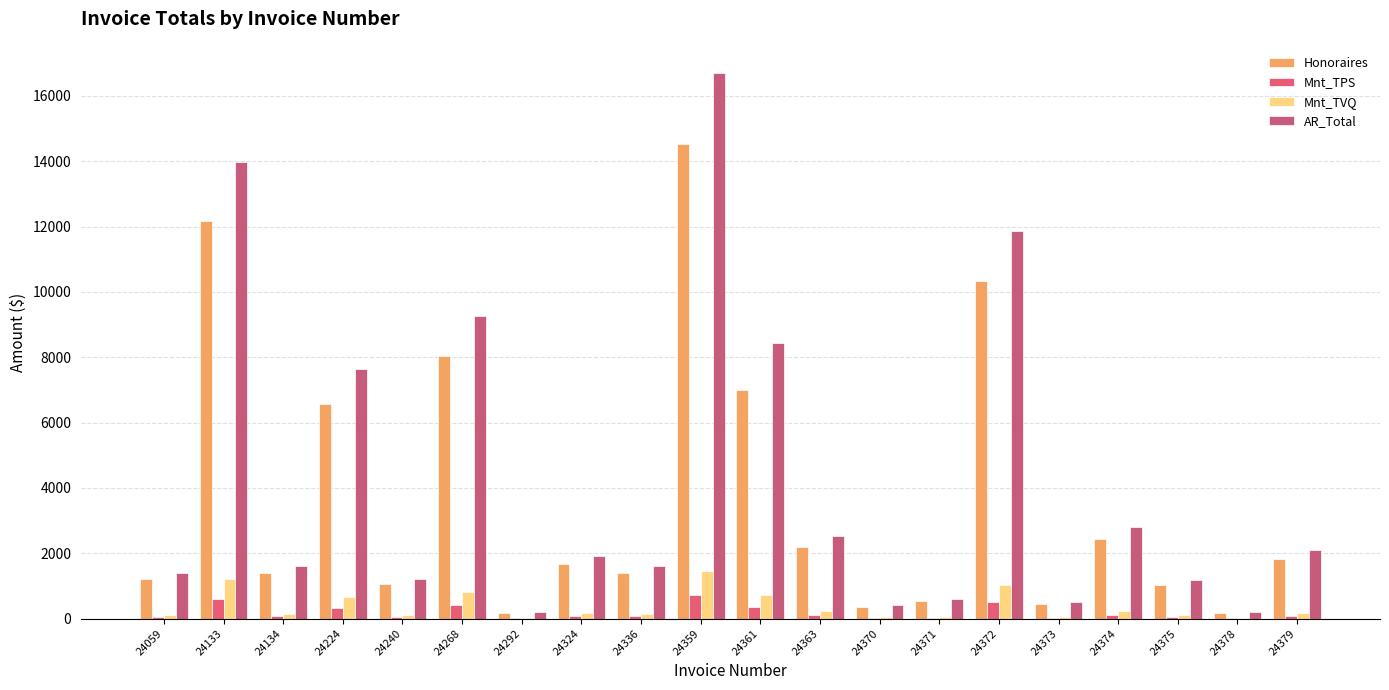

Count the number of categories in the chart.

20